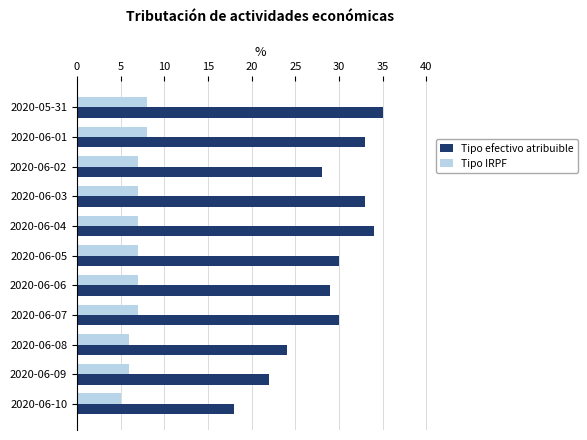

What is the spread (max minus min) of values at 2020-06-06?

22